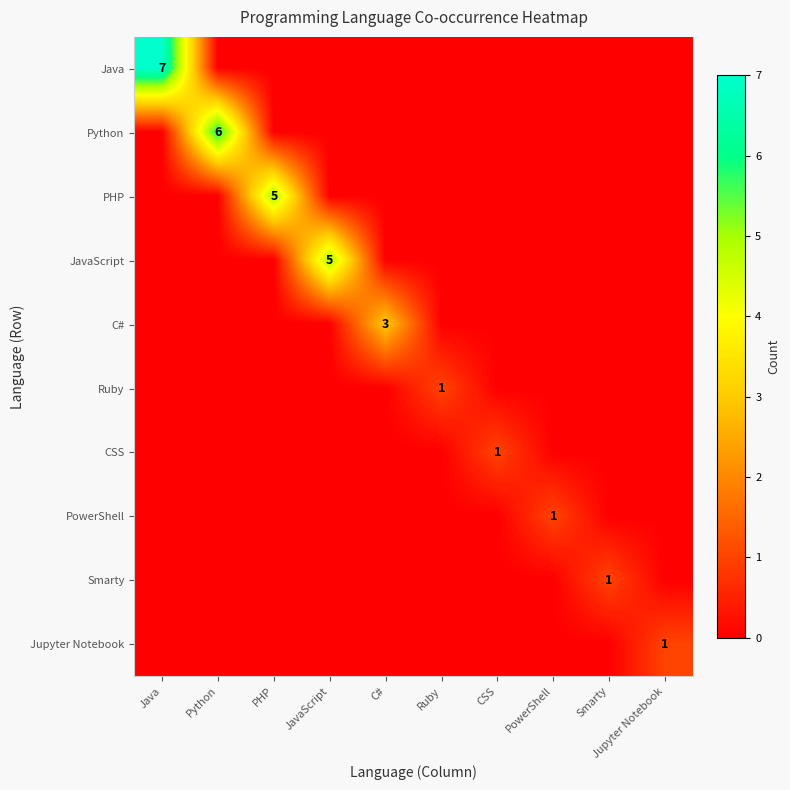

The value of PowerShell at PowerShell is 1. True or false?

True